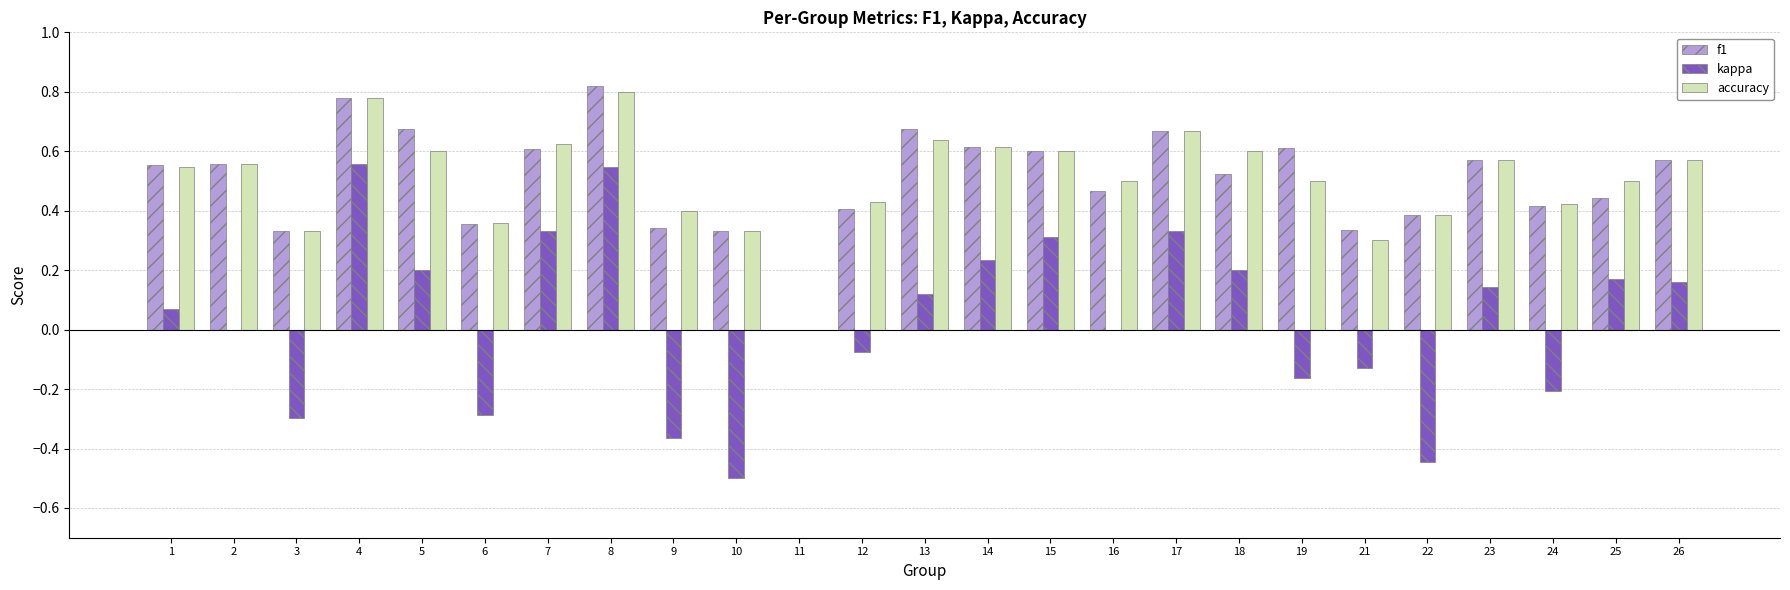

What is the sum of all kappa values?

0.9